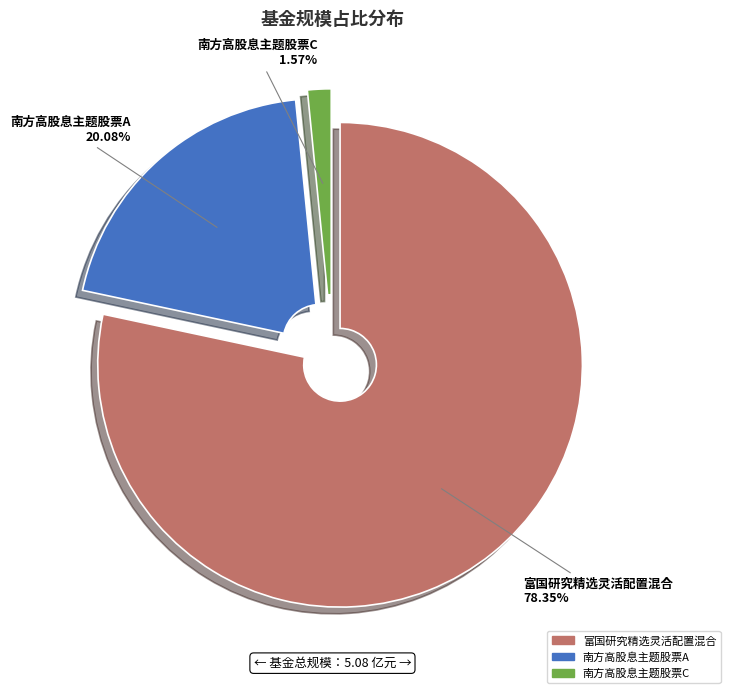

Is it true that 南方高股息主题股票A is 10% of the pie?

False